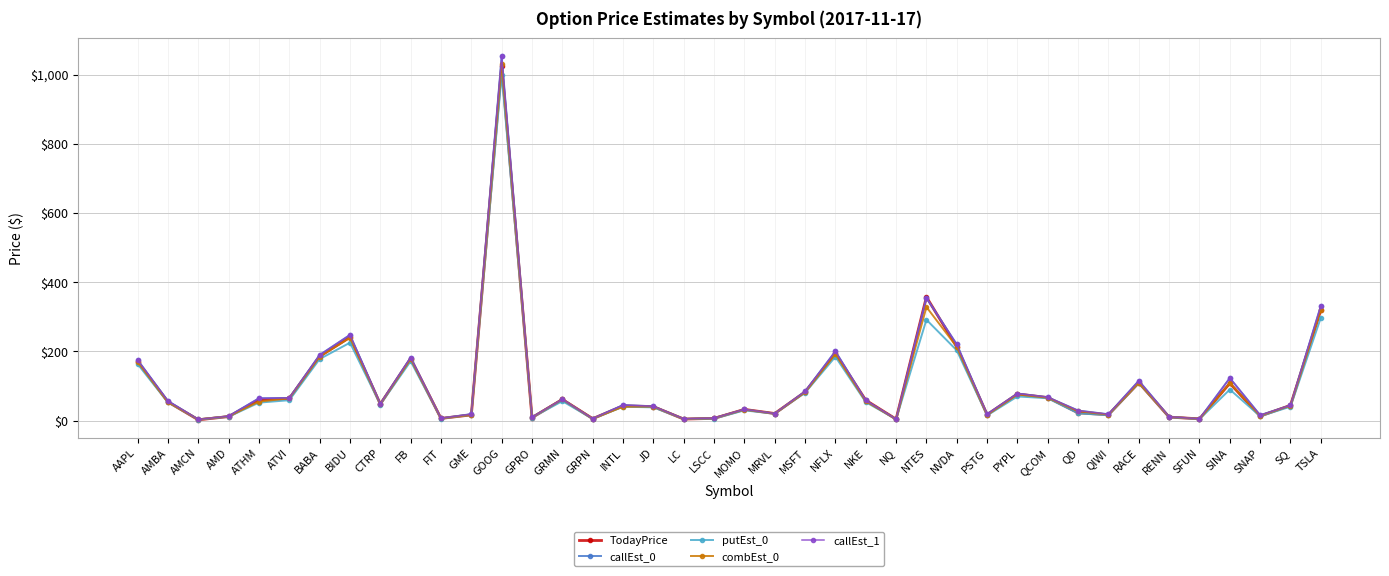

Is this an area chart (filled region under the line)?

No